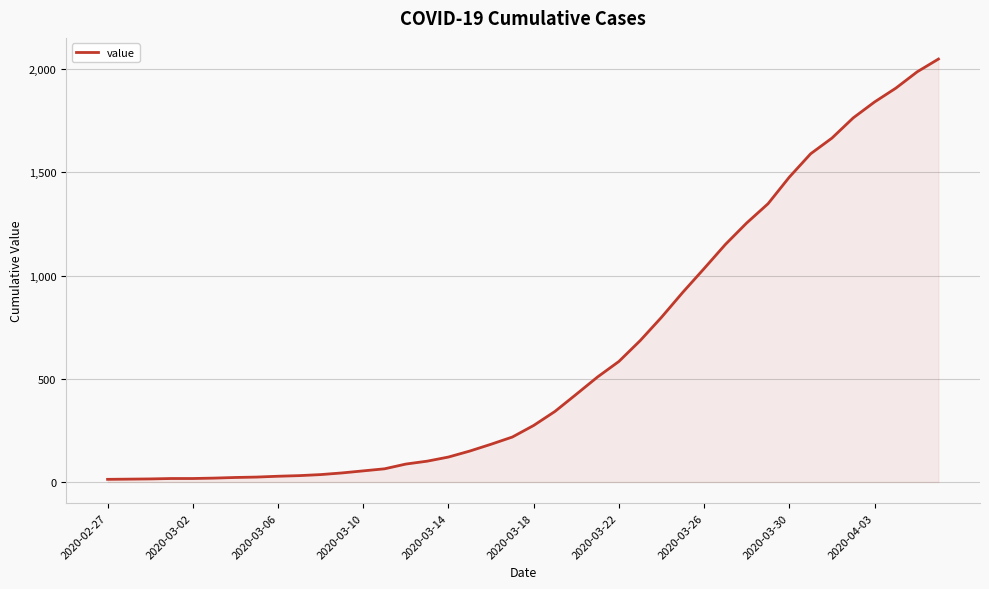

What is the difference between the maximum and minimum values?

2036